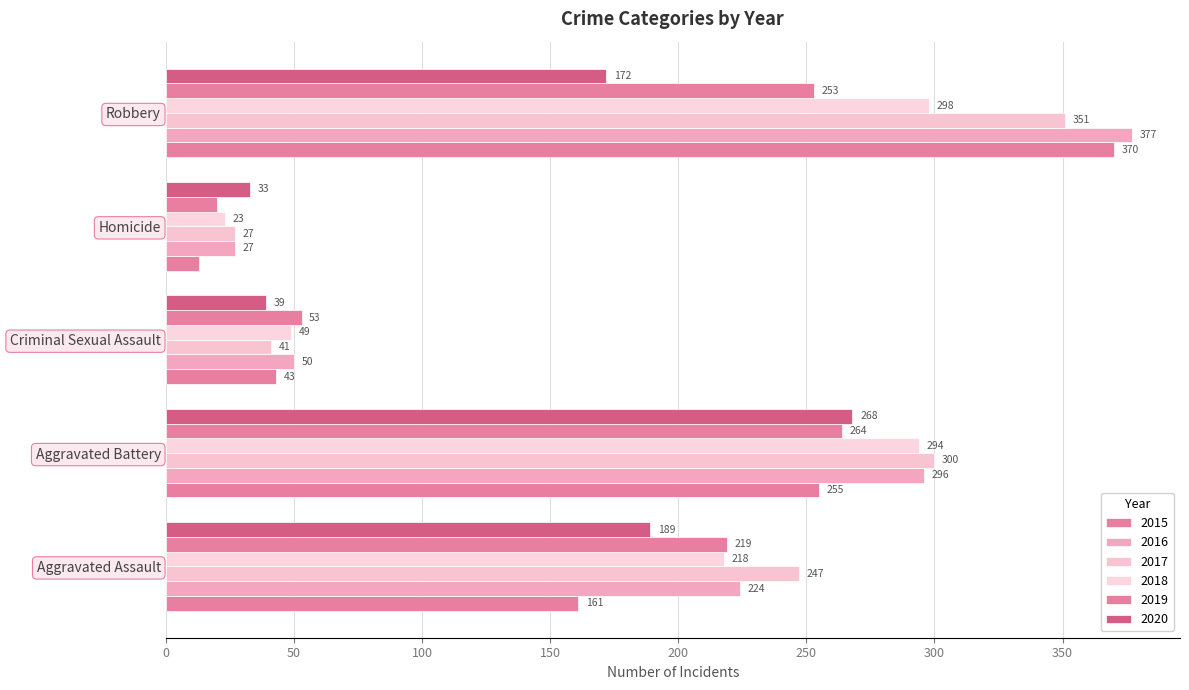

What is the sum of all 2018 values?

882